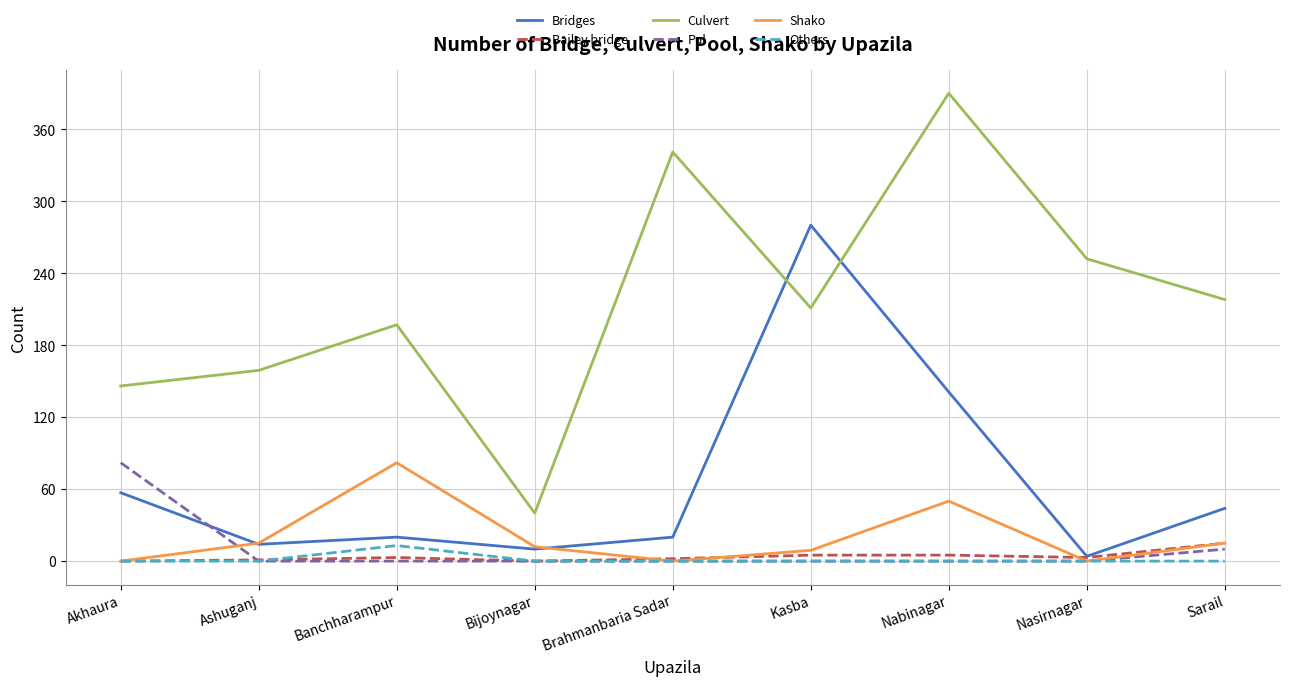

The Culvert series shows 325 at Kasba. True or false?

False